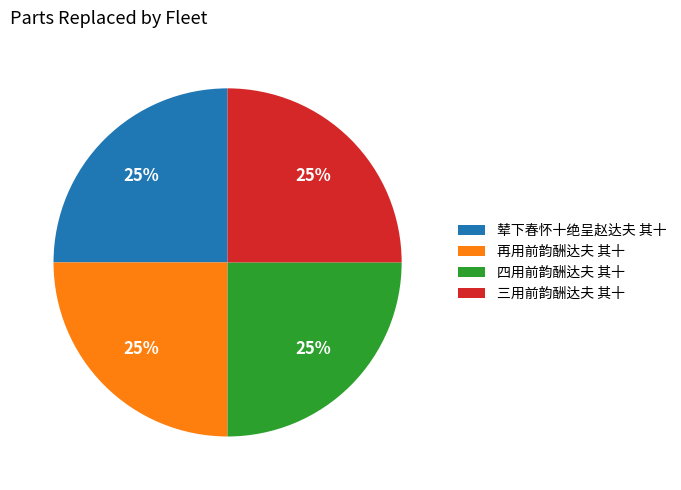

Does 辇下春怀十绝呈赵达夫 其十 represent more than half of the total?

No